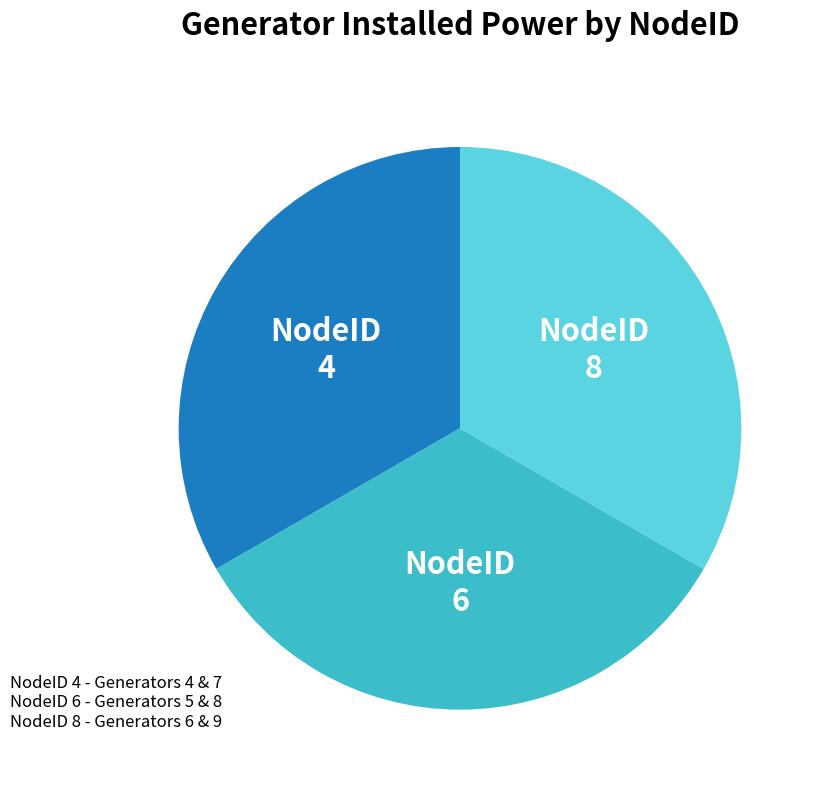

Does NodeID 8 account for over 50% of the chart?

No